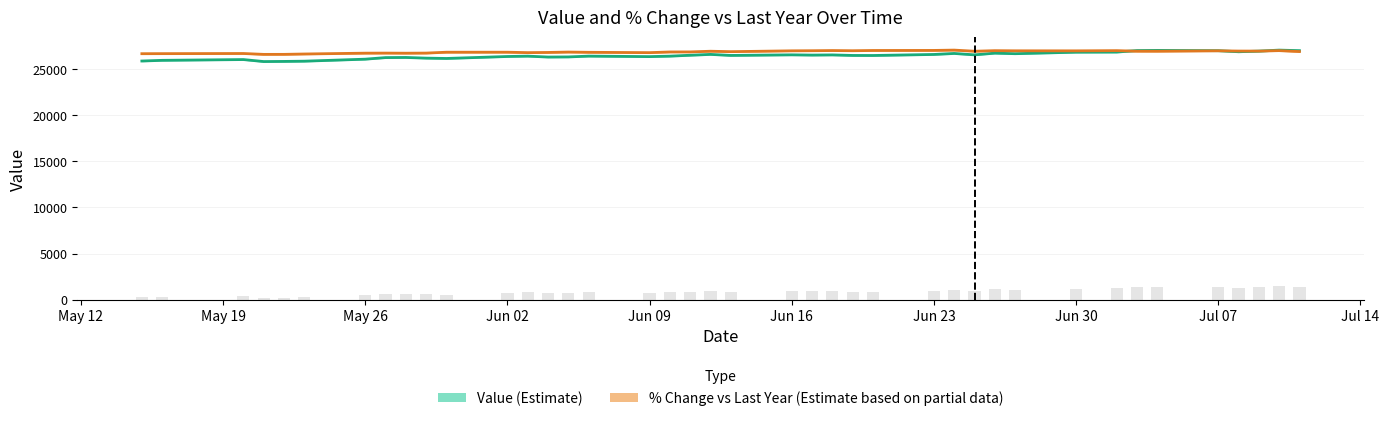

What are all the series names shown in the legend?

Value, % Change vs Last Year